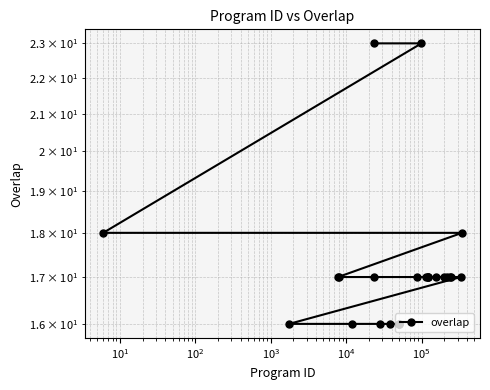

What is the difference between the maximum and minimum values?

7